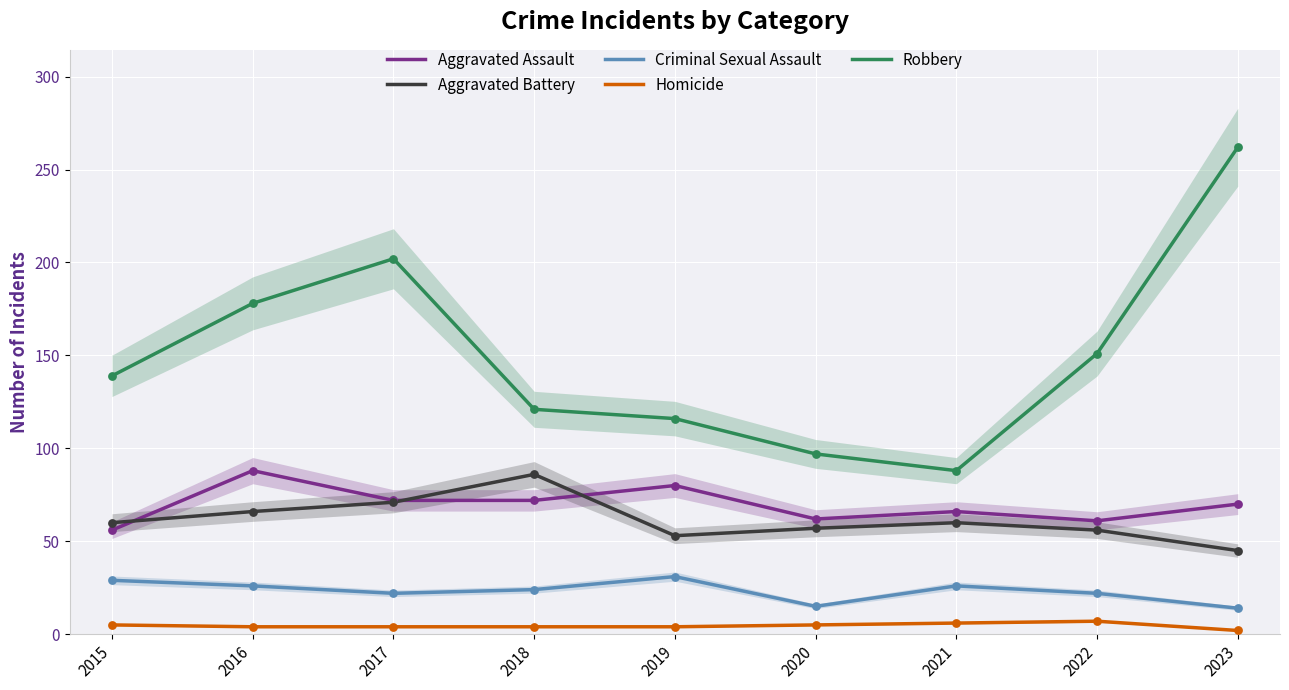

At how many categories does at least one series exceed 17?

9